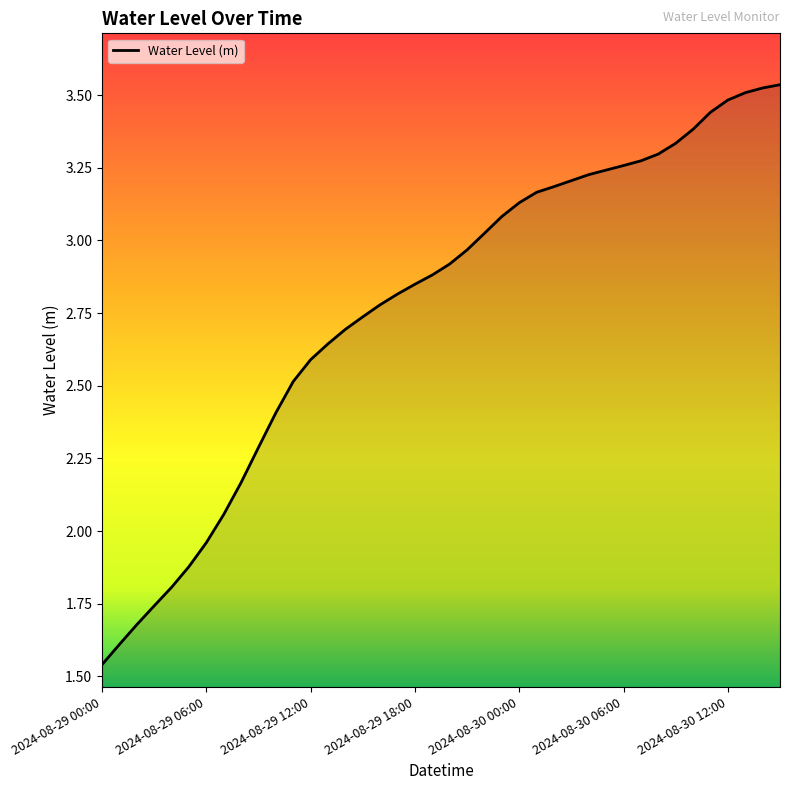

List the labels in order of value, smallest first.

2024-08-29 00:00, 2024-08-29 01:00, 2024-08-29 02:00, 2024-08-29 03:00, 2024-08-29 04:00, 2024-08-29 05:00, 2024-08-29 06:00, 2024-08-29 07:00, 2024-08-29 08:00, 2024-08-29 09:00, 2024-08-29 10:00, 2024-08-29 11:00, 2024-08-29 12:00, 2024-08-29 13:00, 2024-08-29 14:00, 2024-08-29 15:00, 2024-08-29 16:00, 2024-08-29 17:00, 2024-08-29 18:00, 2024-08-29 19:00, 2024-08-29 20:00, 2024-08-29 21:00, 2024-08-29 22:00, 2024-08-29 23:00, 2024-08-30 00:00, 2024-08-30 01:00, 2024-08-30 02:00, 2024-08-30 03:00, 2024-08-30 04:00, 2024-08-30 05:00, 2024-08-30 06:00, 2024-08-30 07:00, 2024-08-30 08:00, 2024-08-30 09:00, 2024-08-30 10:00, 2024-08-30 11:00, 2024-08-30 12:00, 2024-08-30 13:00, 2024-08-30 14:00, 2024-08-30 15:00